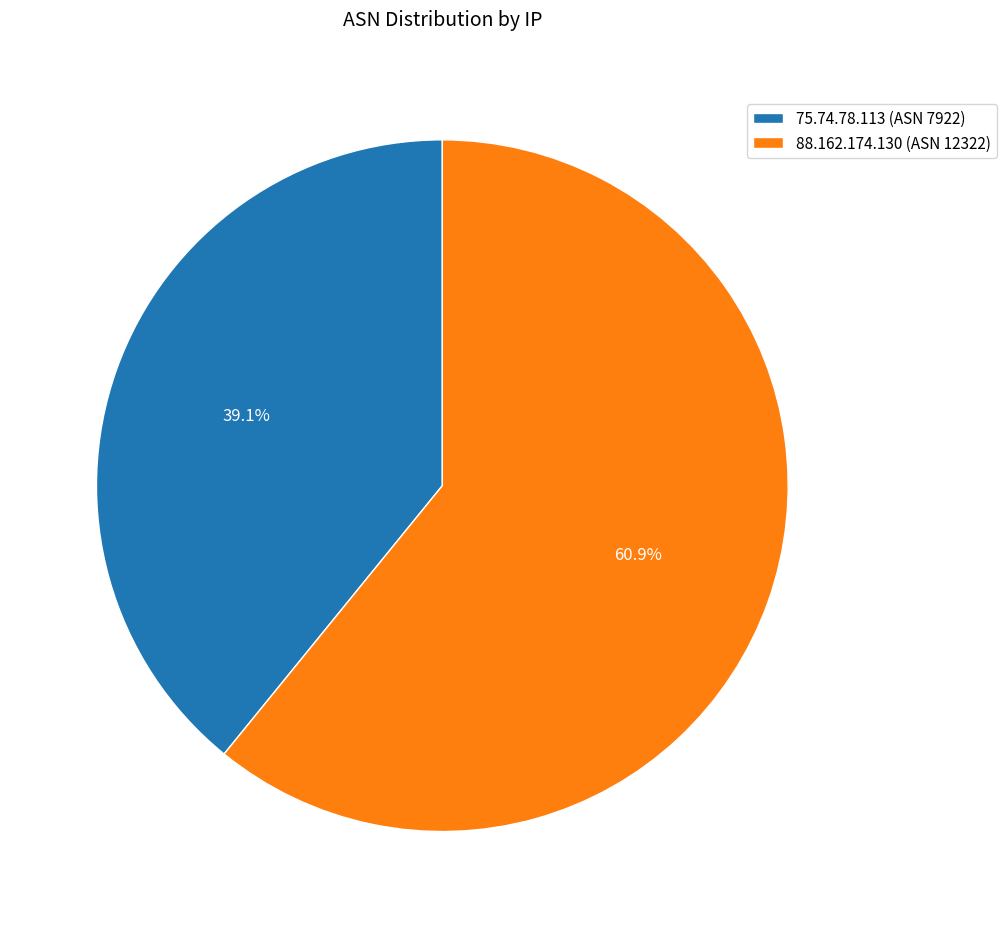

To the nearest percent, what portion does 75.74.78.113 represent?

39%